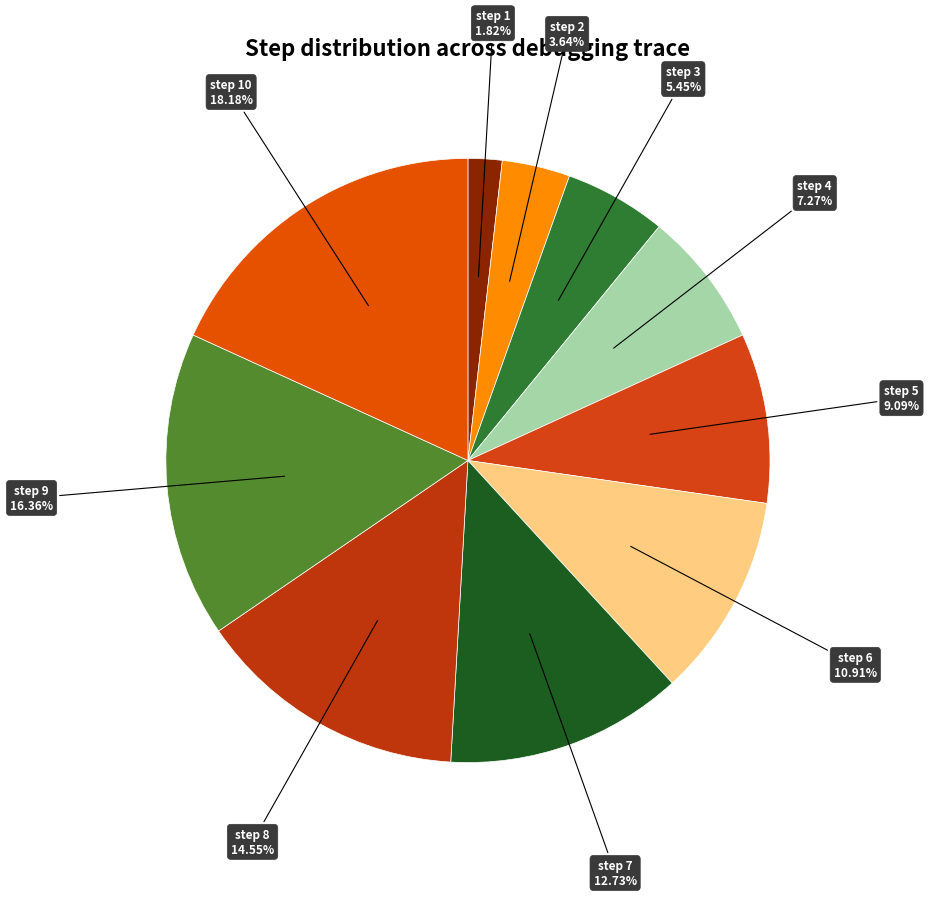

How many segments does this pie chart have?

10